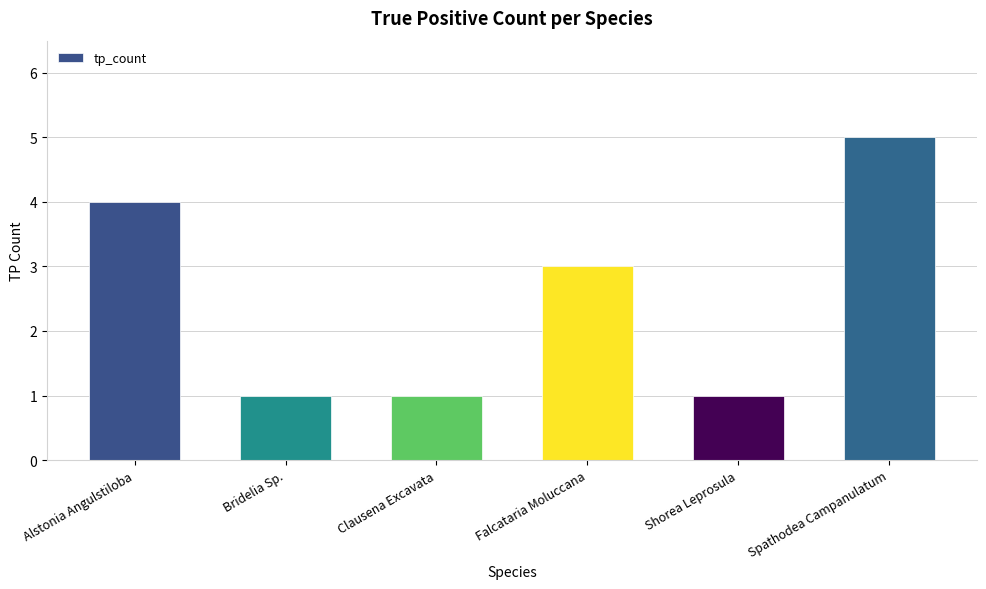

What is the sum of the values at Falcataria Moluccana and Spathodea Campanulatum?

8